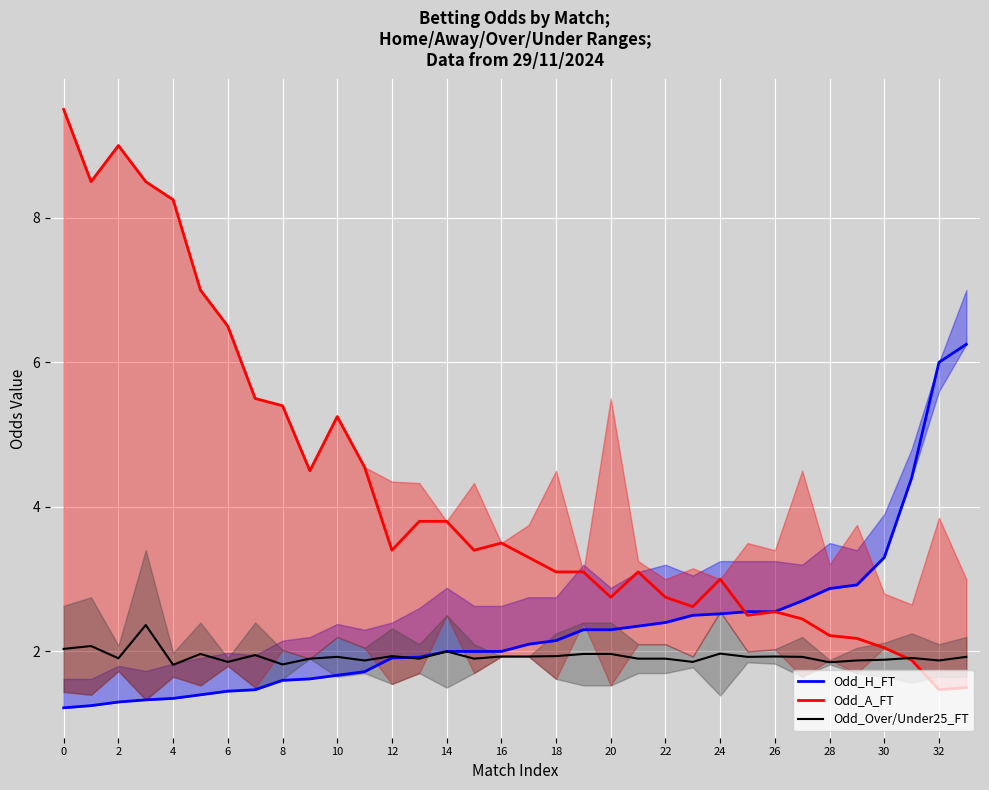

Is the value of Odd_A_FT at 10 greater than the value of Odd_Over/Under25_FT at 16?

Yes